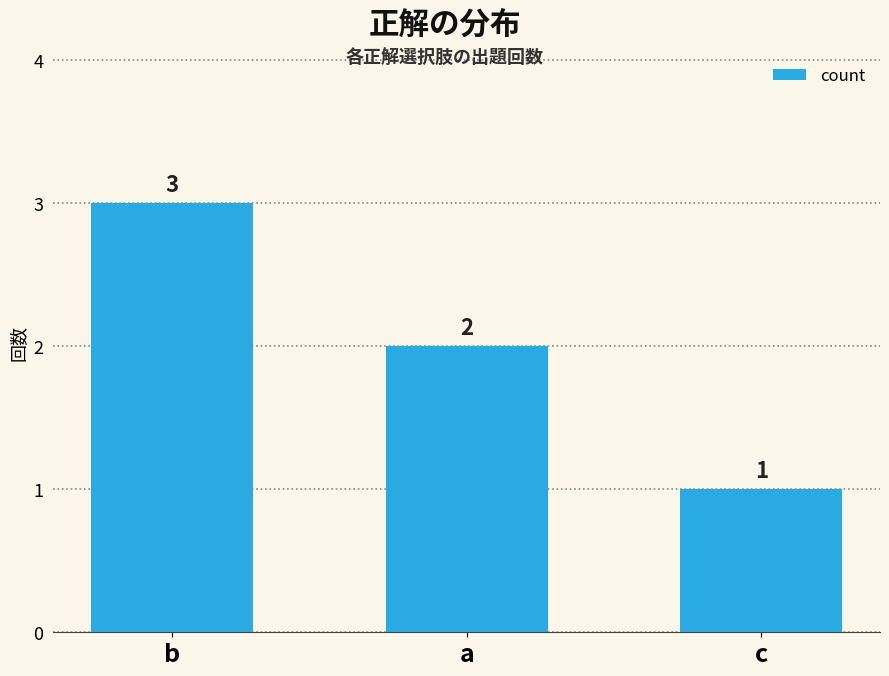

What is the difference between the values at b and a?

1